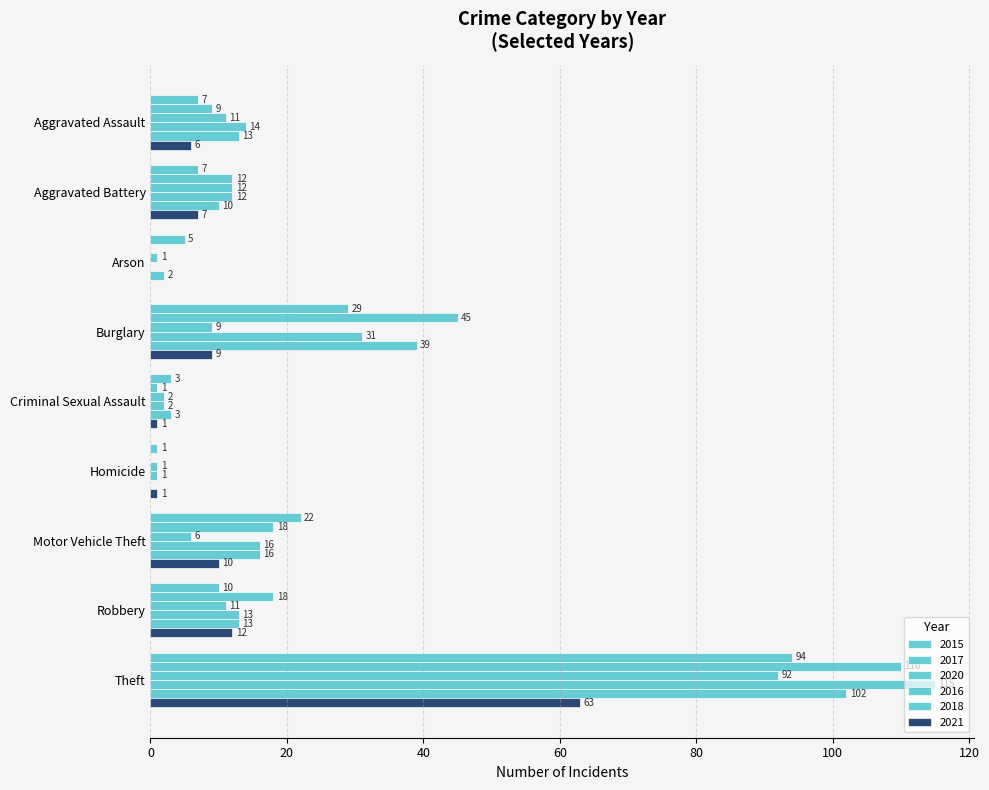

Rank the series by their maximum value, from highest to lowest.

2016, 2017, 2018, 2015, 2020, 2021